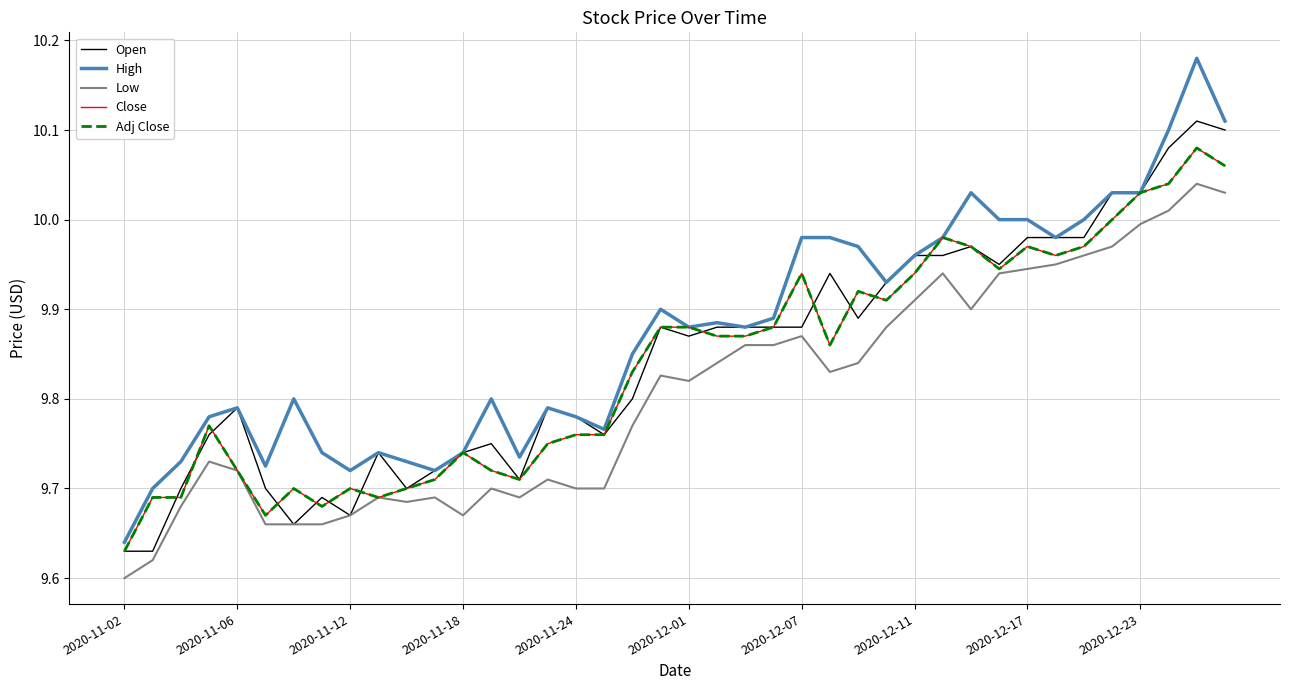

How many lines are shown in the chart?

5